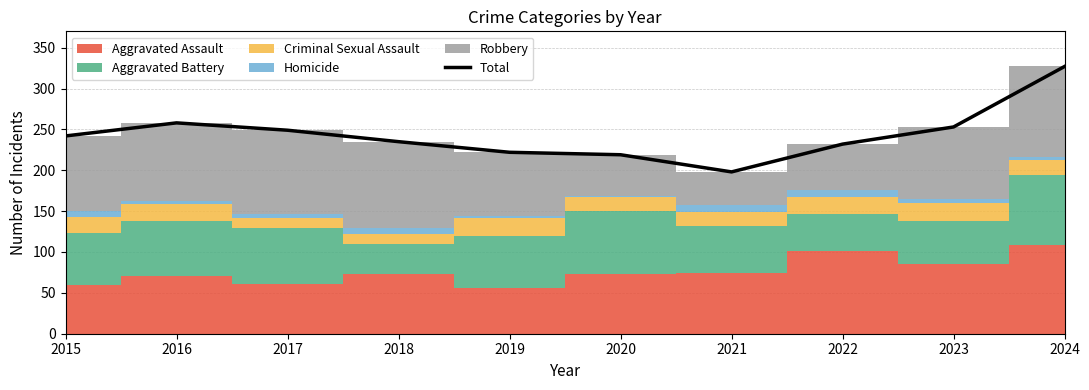

The chart shows a value of 167 at 2016. True or false?

False